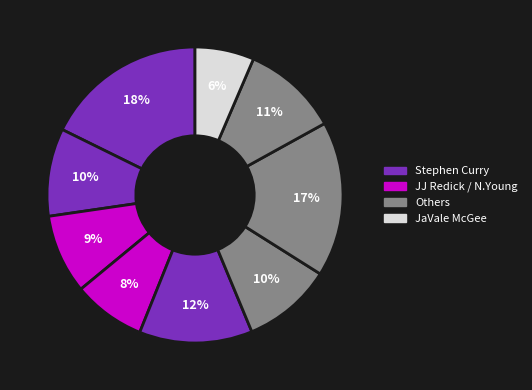

How many slices are in this pie chart?

9